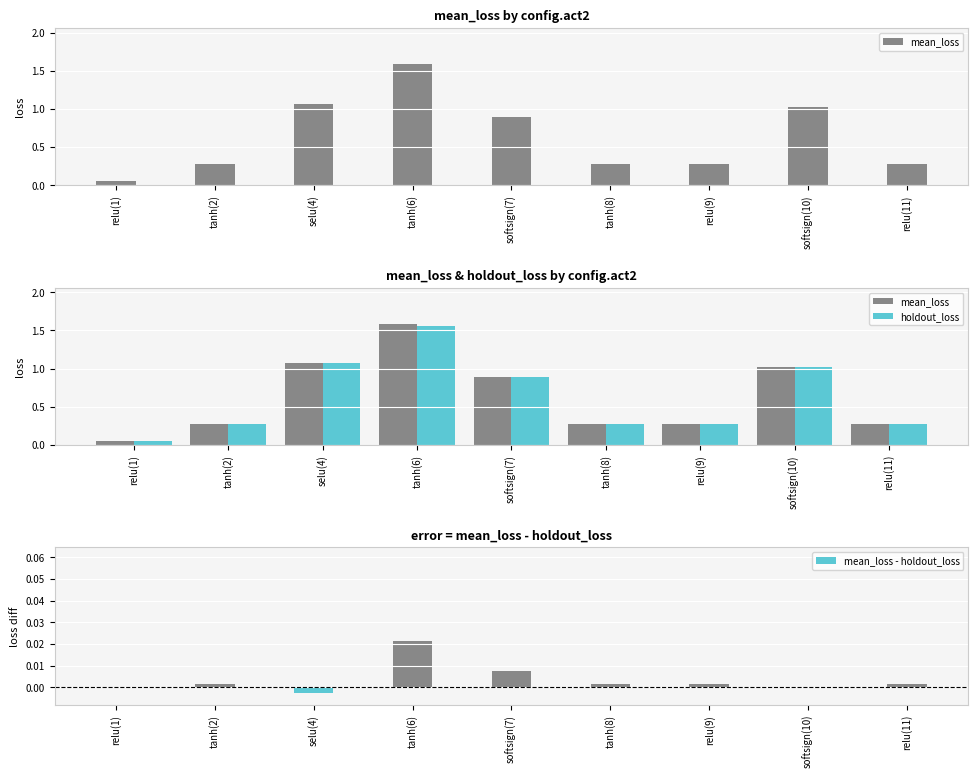

Are the bars grouped side by side (vs. stacked)?

Yes